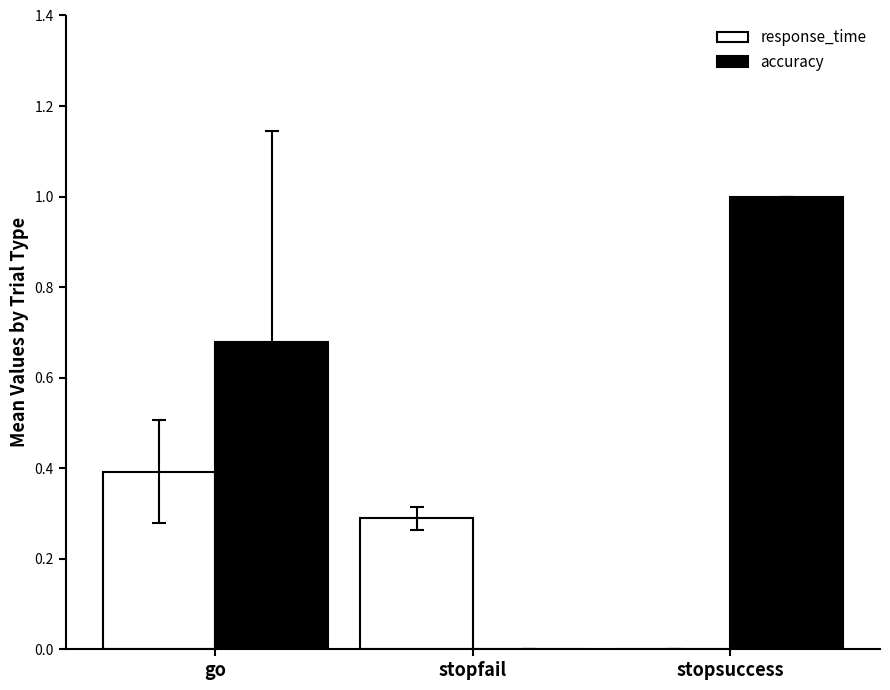

Between go and stopfail, which series saw the biggest shift?

accuracy